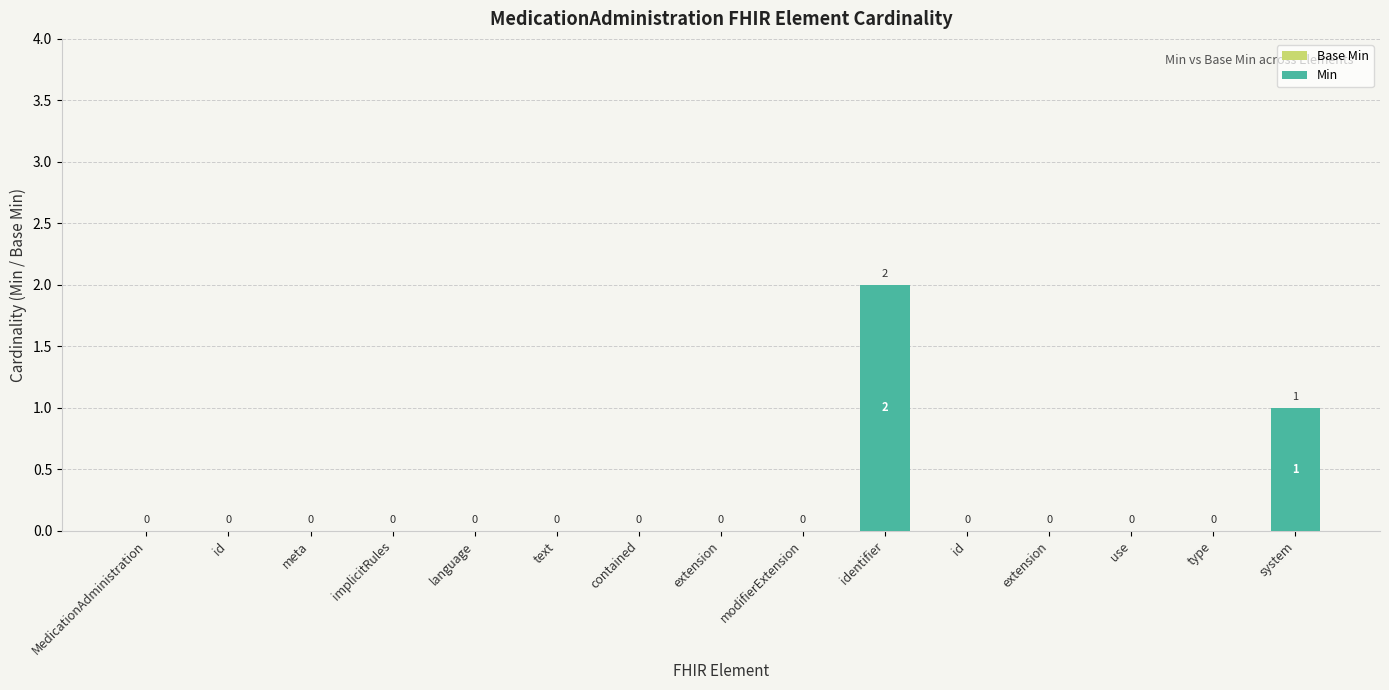

How many values are above zero?

2